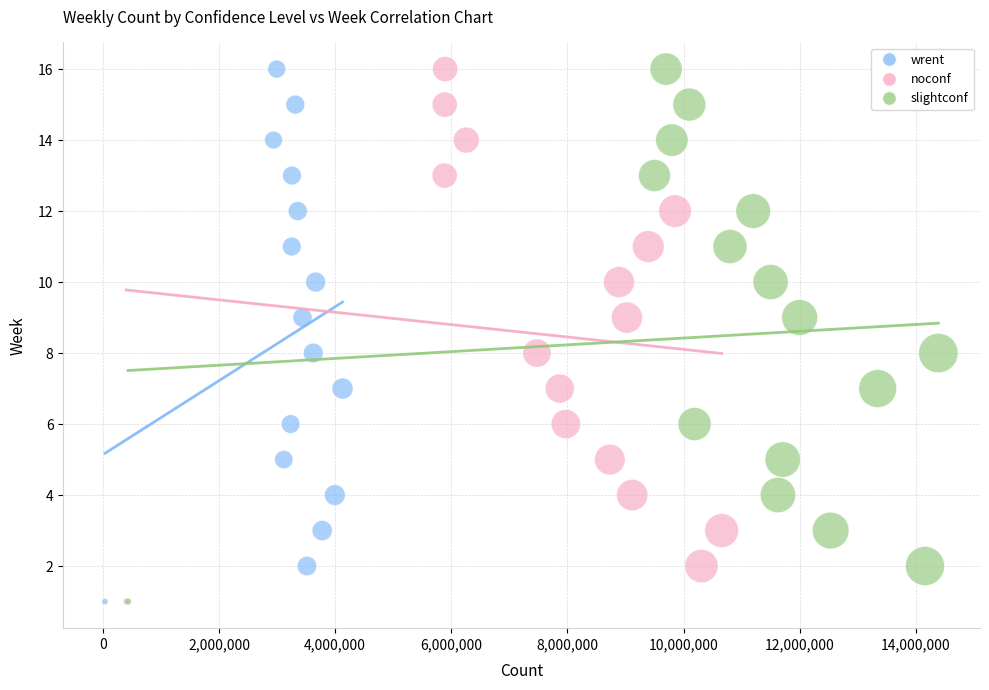

What are all the series names shown in the legend?

wrent, noconf, slightconf